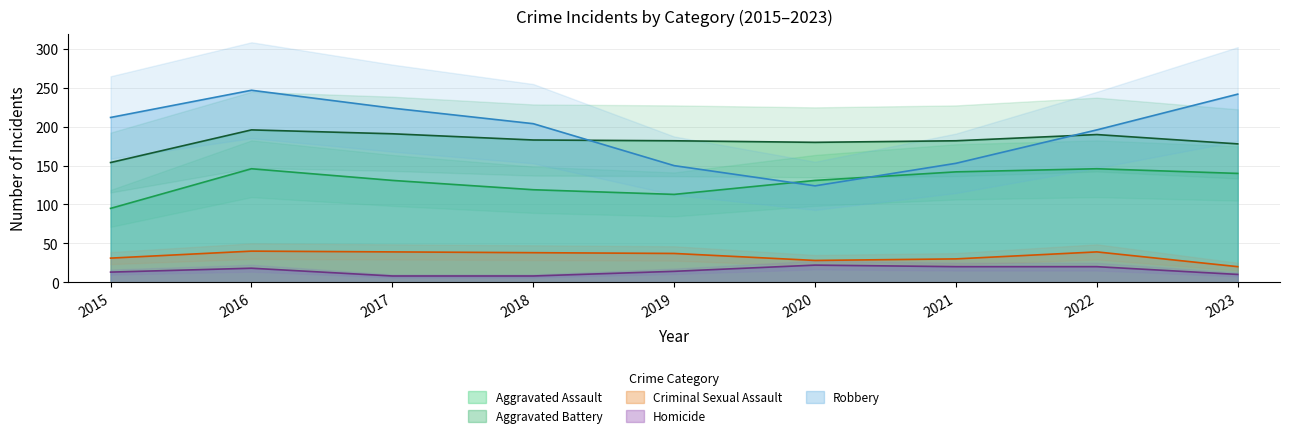

True or false: Aggravated Assault and Criminal Sexual Assault intersect in this chart.

False